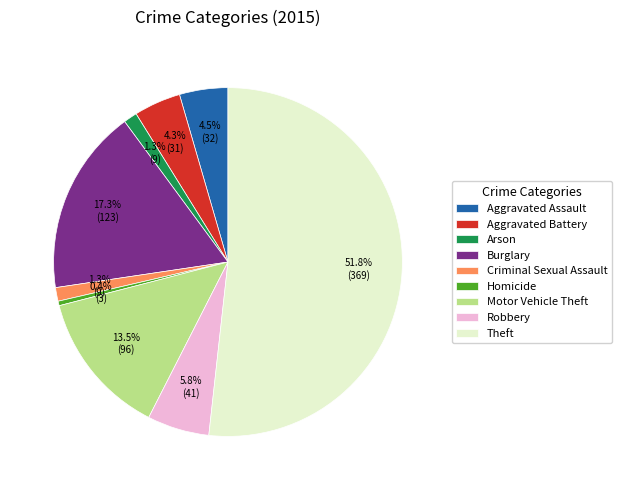

To the nearest percent, what is the average slice percentage?

11%